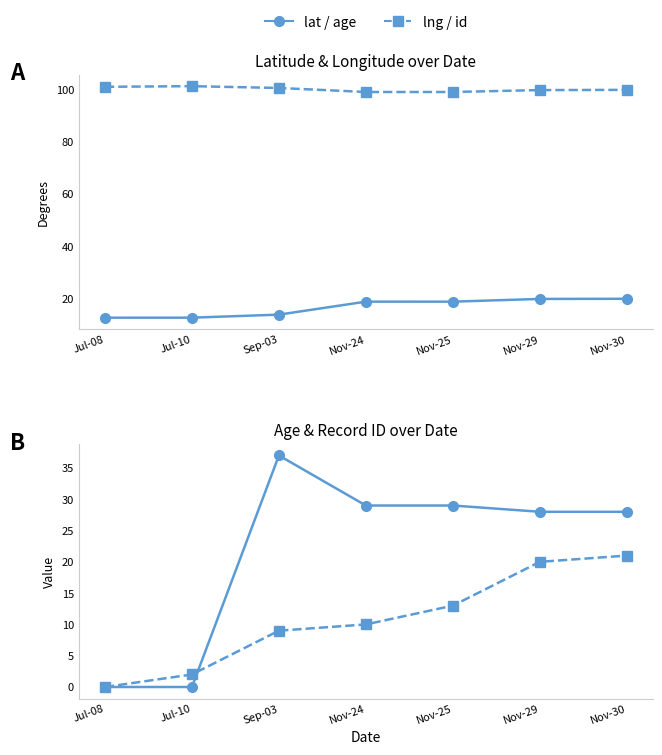

Reading left to right, extract all data points from this chart.

lat: Jul-08=12.7	Jul-10=12.7	Sep-03=13.8	Nov-24=18.8	Nov-25=18.8	Nov-29=19.9	Nov-30=19.9
lng: Jul-08=101.0	Jul-10=101.2	Sep-03=100.6	Nov-24=99.0	Nov-25=99.0	Nov-29=99.7	Nov-30=99.8
age: Jul-08=0.0	Jul-10=0.0	Sep-03=37.0	Nov-24=29.0	Nov-25=29.0	Nov-29=28.0	Nov-30=28.0
id: Jul-08=0.0	Jul-10=2.0	Sep-03=9.0	Nov-24=10.0	Nov-25=13.0	Nov-29=20.0	Nov-30=21.0